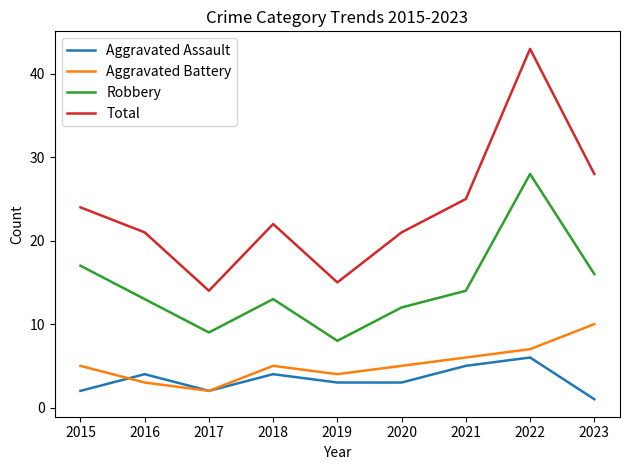

True or false: Aggravated Battery and Robbery intersect in this chart.

False